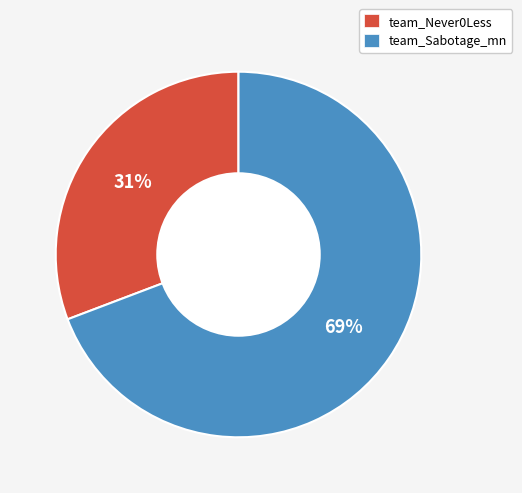

Rank the categories by value from highest to lowest.

team_Sabotage_mn, team_Never0Less